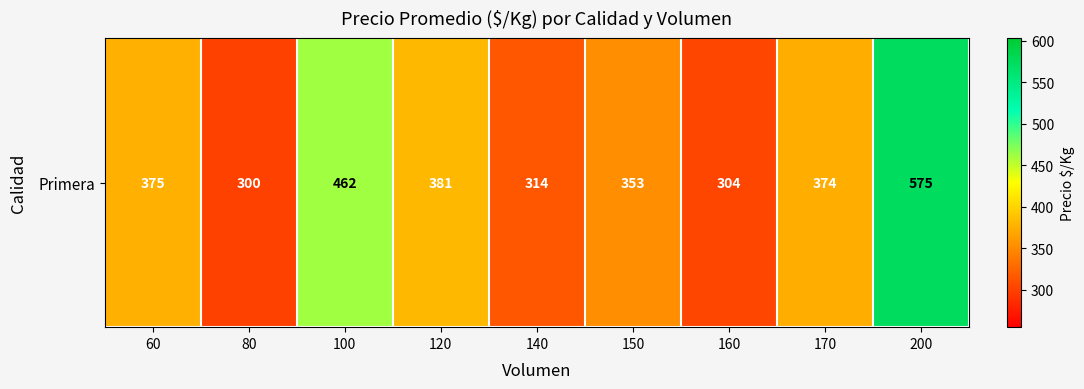

What is the ratio of the value at 140 to the value at 200?

0.5